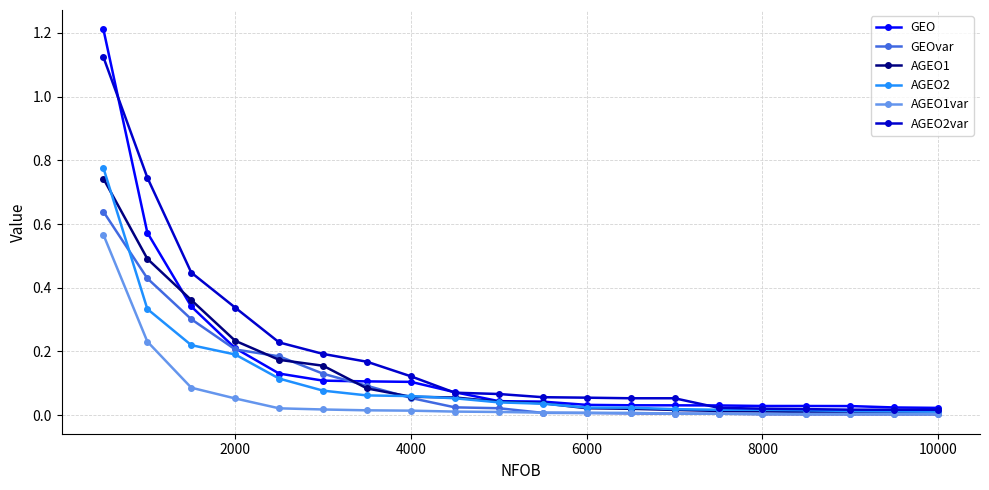

Which series has the widest spread of values?

GEO